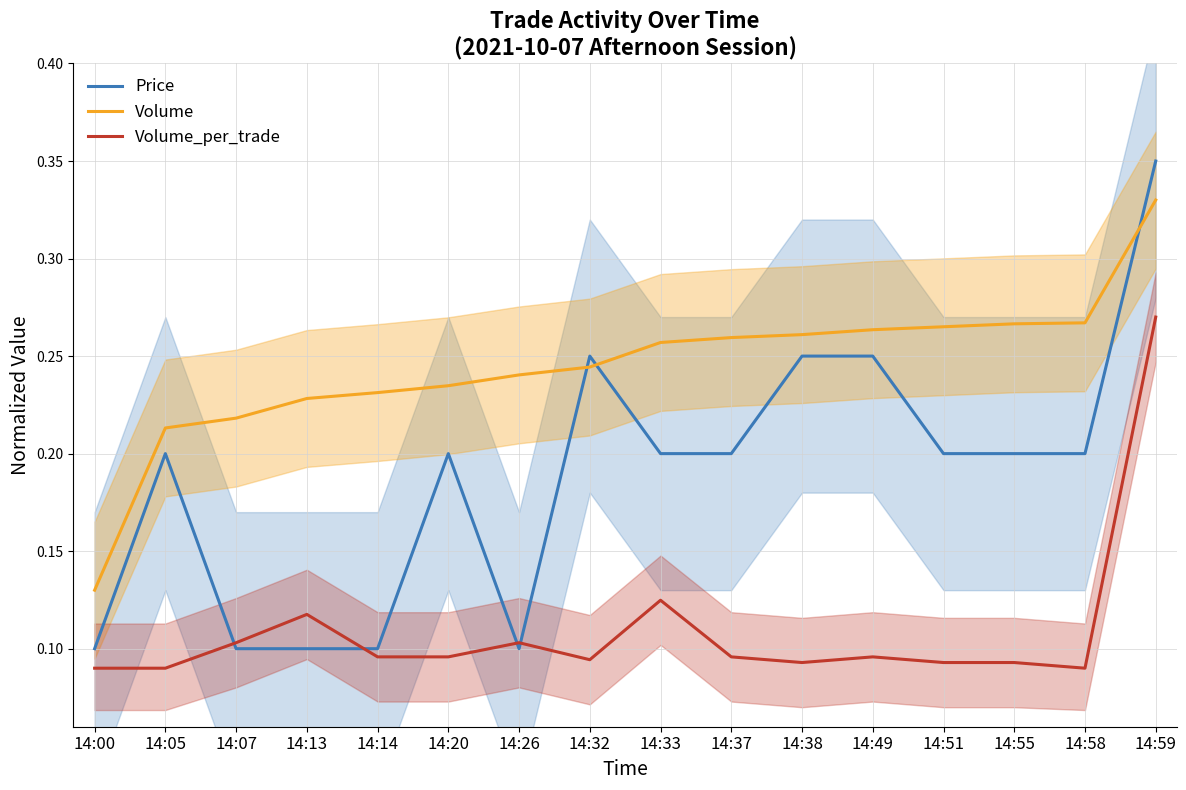

What is the minimum value shown in the chart?

0.1